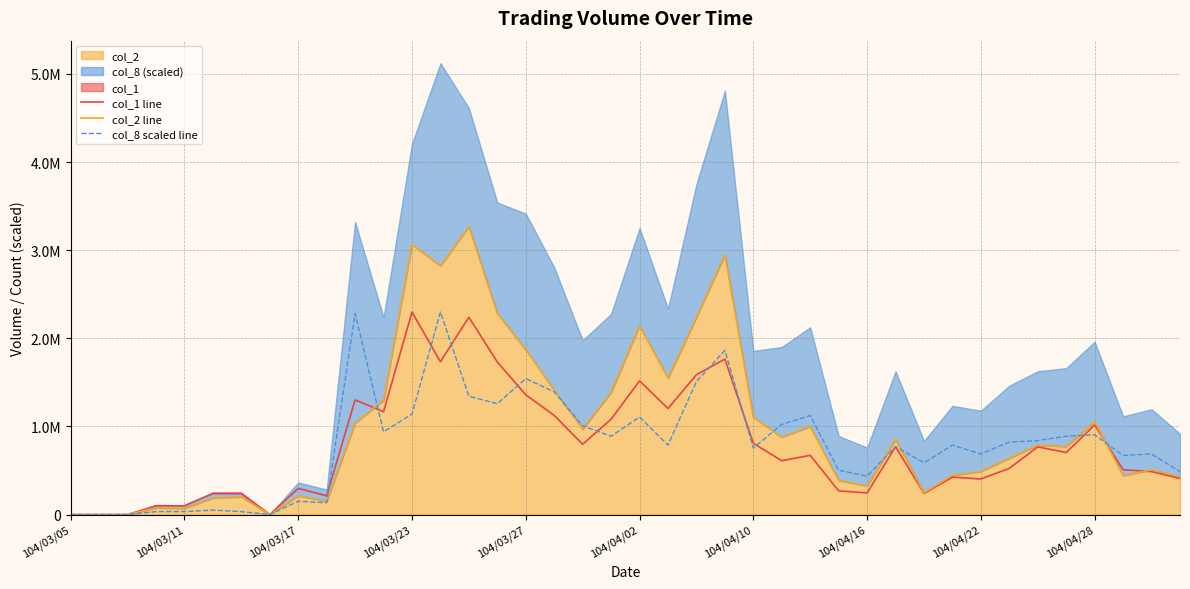

What is the difference between the maximum and minimum values in the col_8 scaled line series?

2298000.0